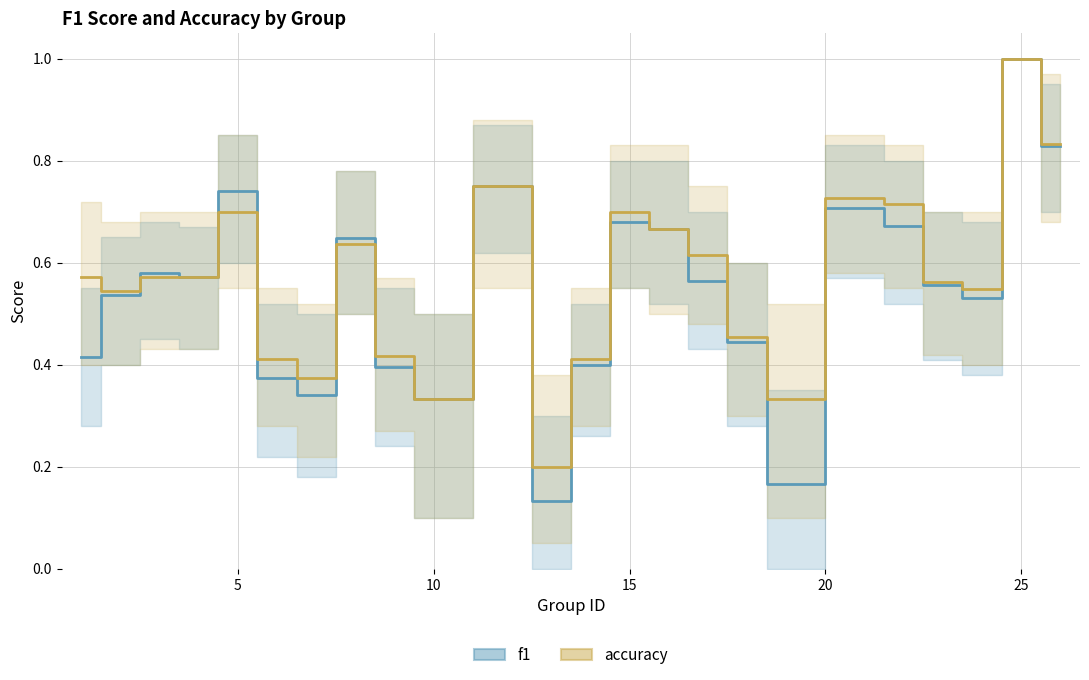

What is the difference between the maximum and minimum values in the f1 series?

0.9